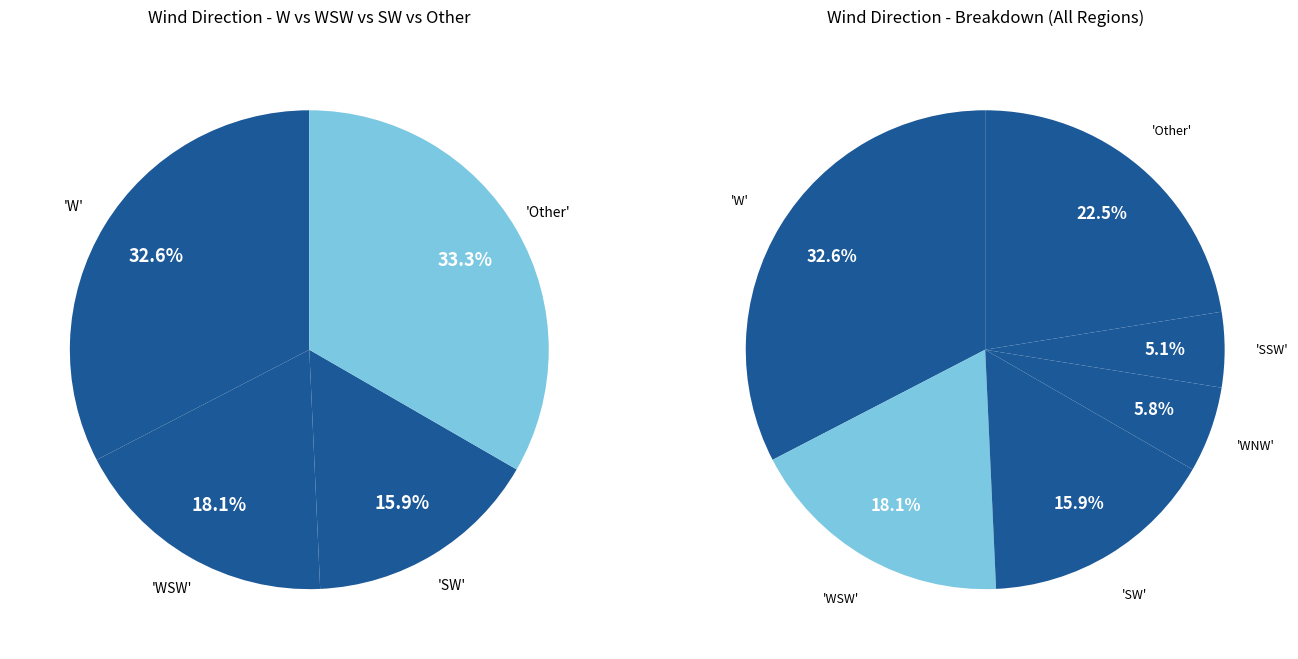

Which category has the biggest portion of the pie?

W